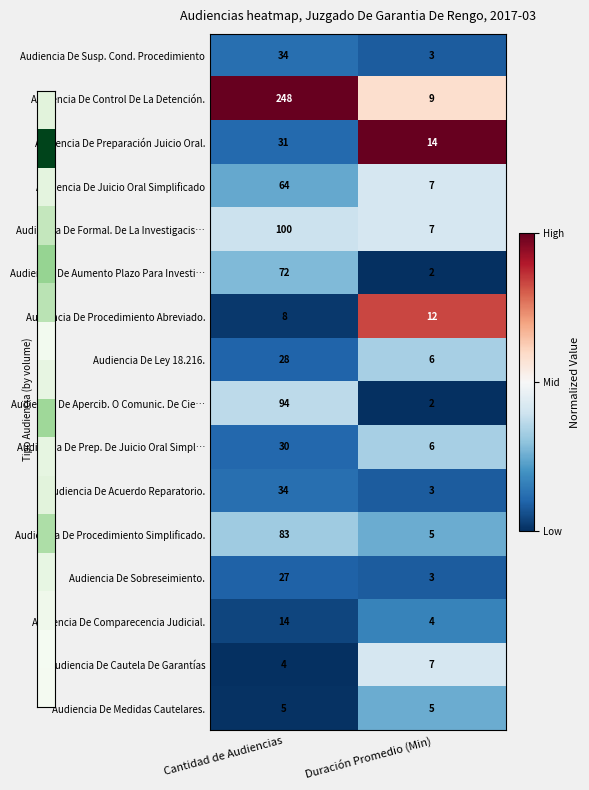

What is the difference between the maximum and minimum values in the Audiencia De Apercib. O Comunic. De Cie… series?

92